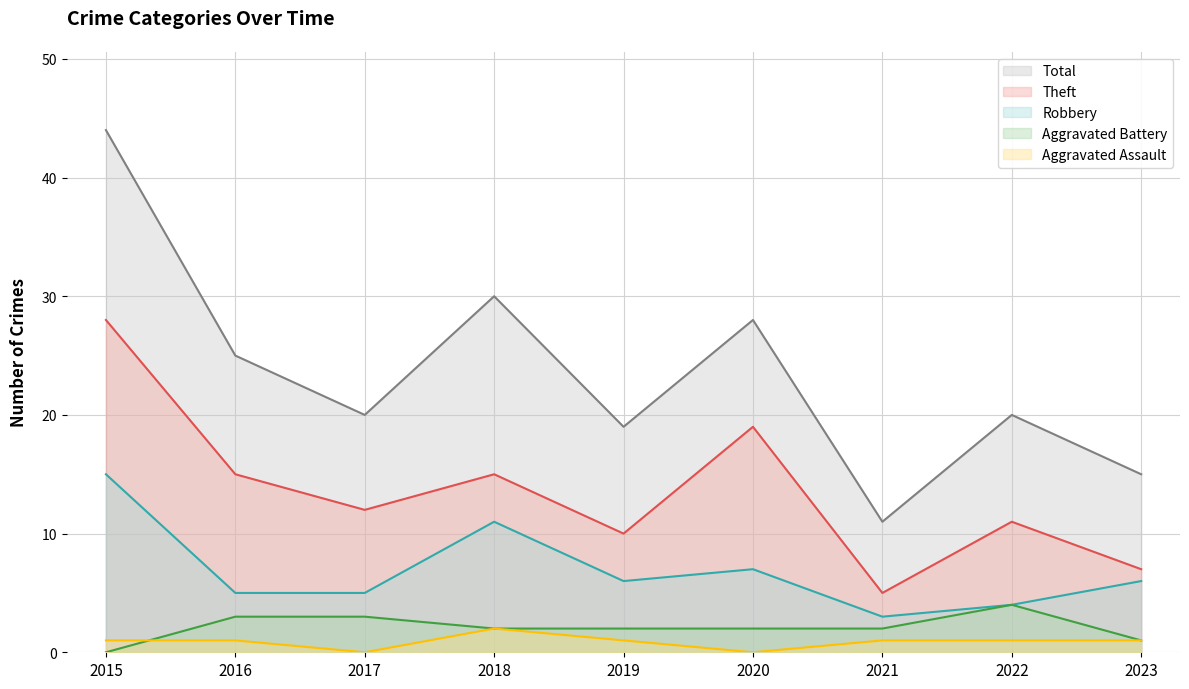

Reading left to right, extract all data points from this chart.

Aggravated Assault: 2015=1	2016=1	2017=0	2018=2	2019=1	2020=0	2021=1	2022=1	2023=1
Aggravated Battery: 2015=0	2016=3	2017=3	2018=2	2019=2	2020=2	2021=2	2022=4	2023=1
Robbery: 2015=15	2016=5	2017=5	2018=11	2019=6	2020=7	2021=3	2022=4	2023=6
Theft: 2015=28	2016=15	2017=12	2018=15	2019=10	2020=19	2021=5	2022=11	2023=7
Total: 2015=44	2016=25	2017=20	2018=30	2019=19	2020=28	2021=11	2022=20	2023=15